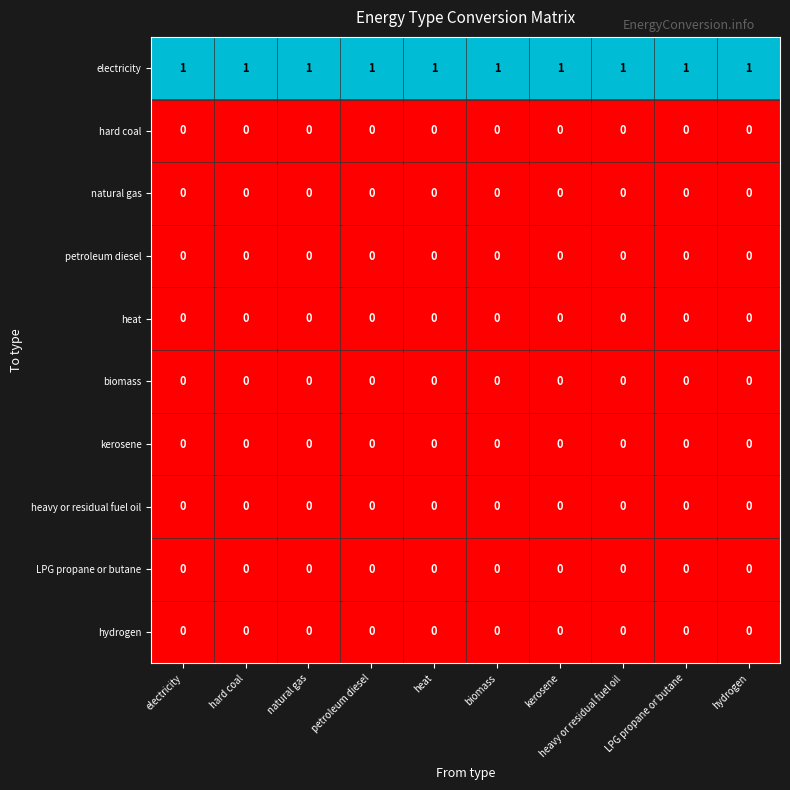

The kerosene series shows 0 at hydrogen. True or false?

True